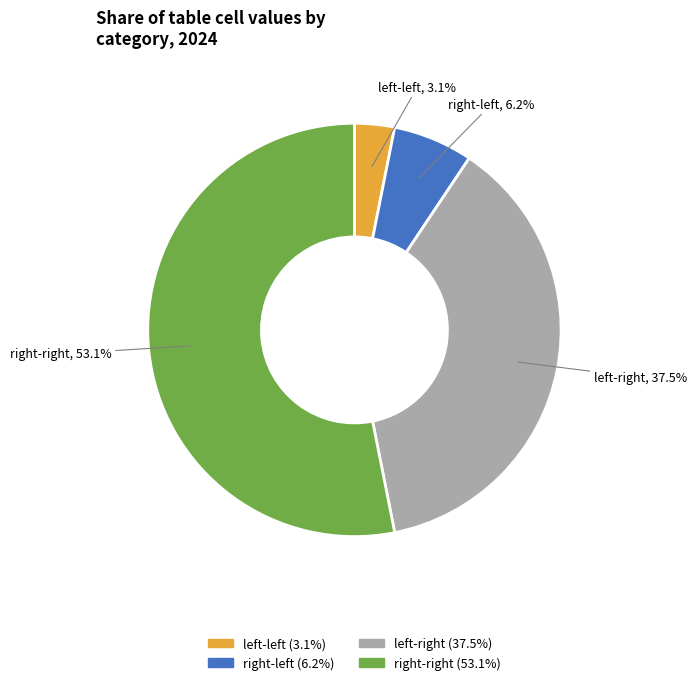

How many segments does this pie chart have?

4